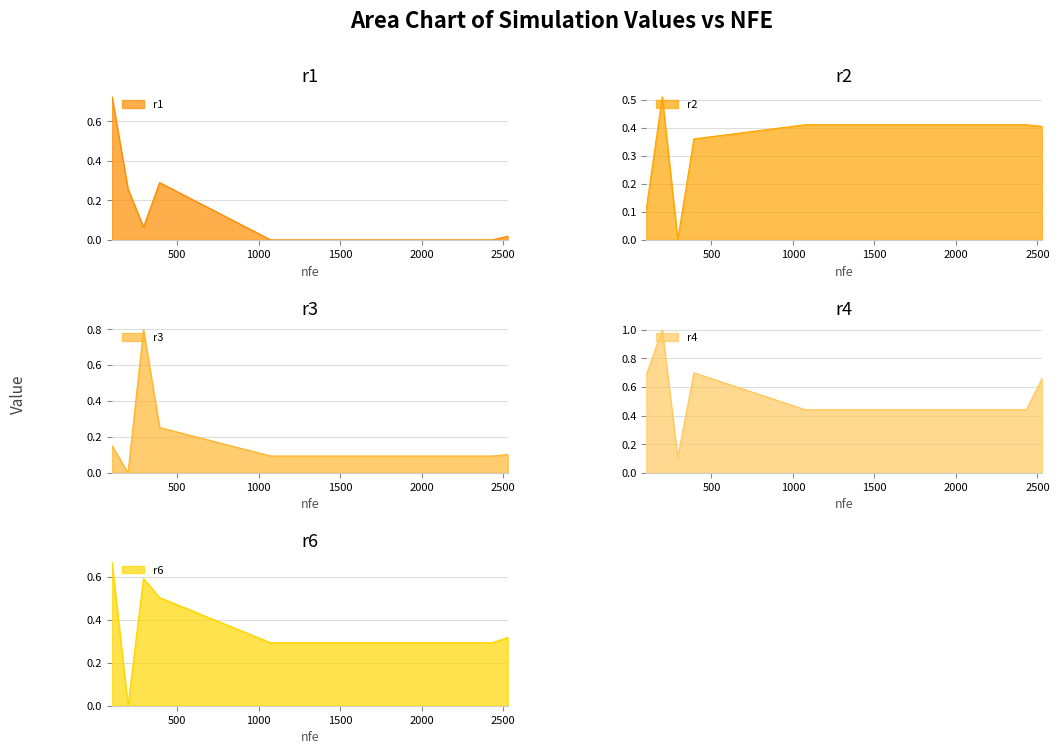

How many lines are shown in the chart?

5